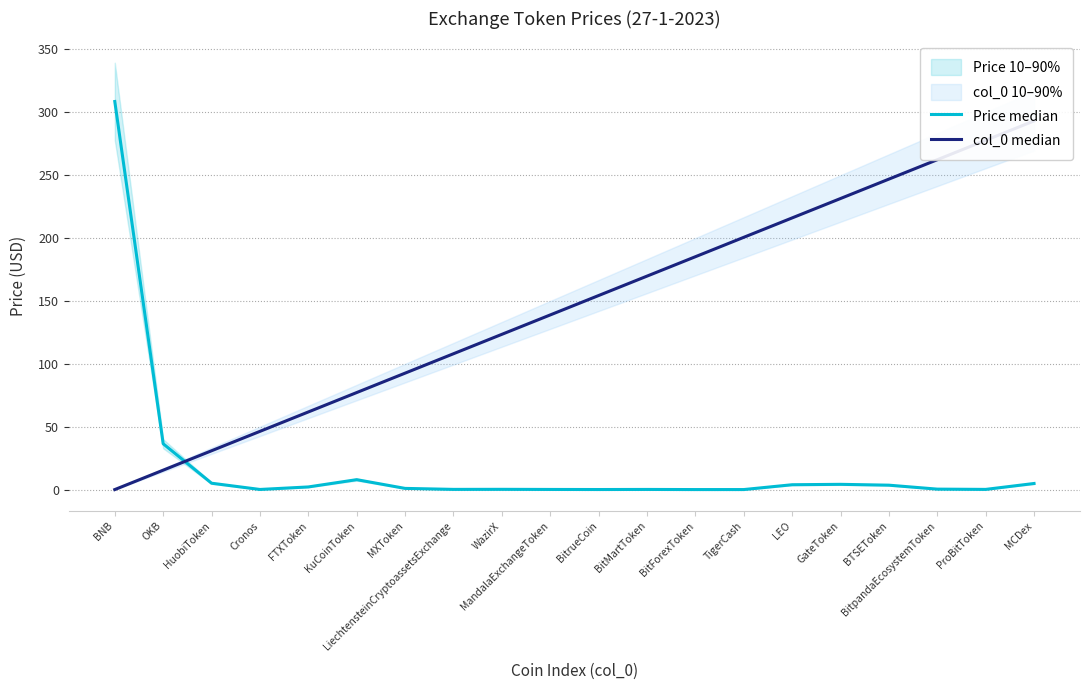

At which label does col_0 median reach its minimum?

BNB